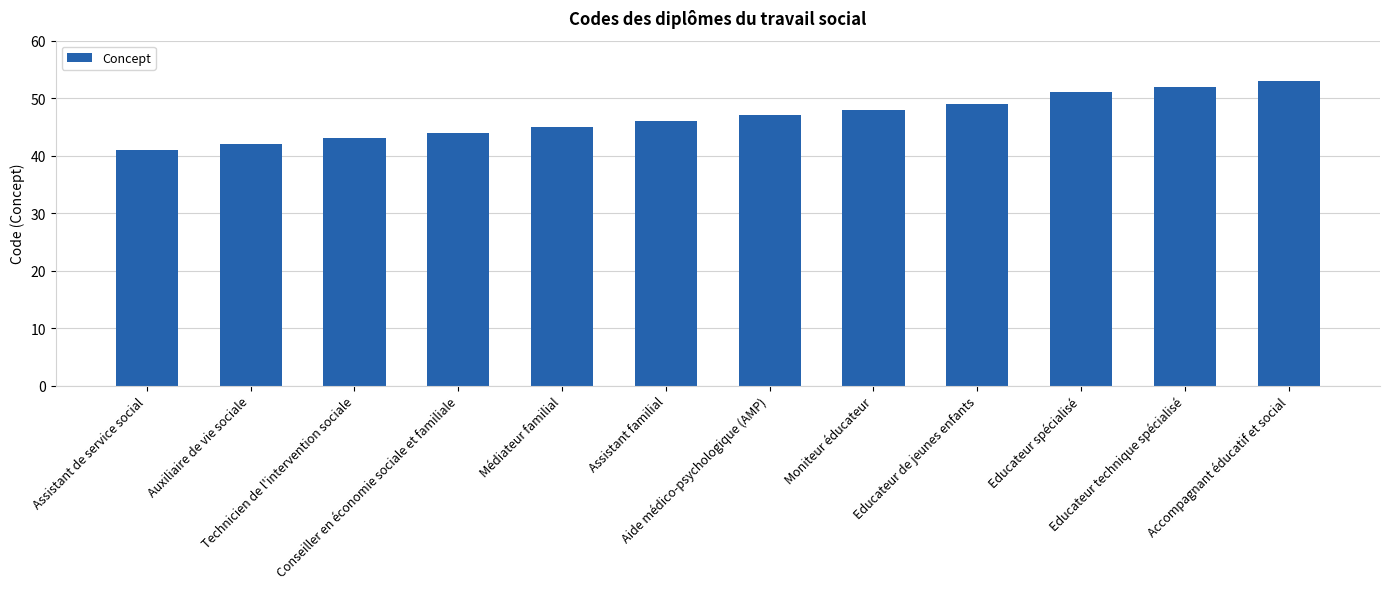

What is the approximate value at Educateur spécialisé, to the nearest 10?

50